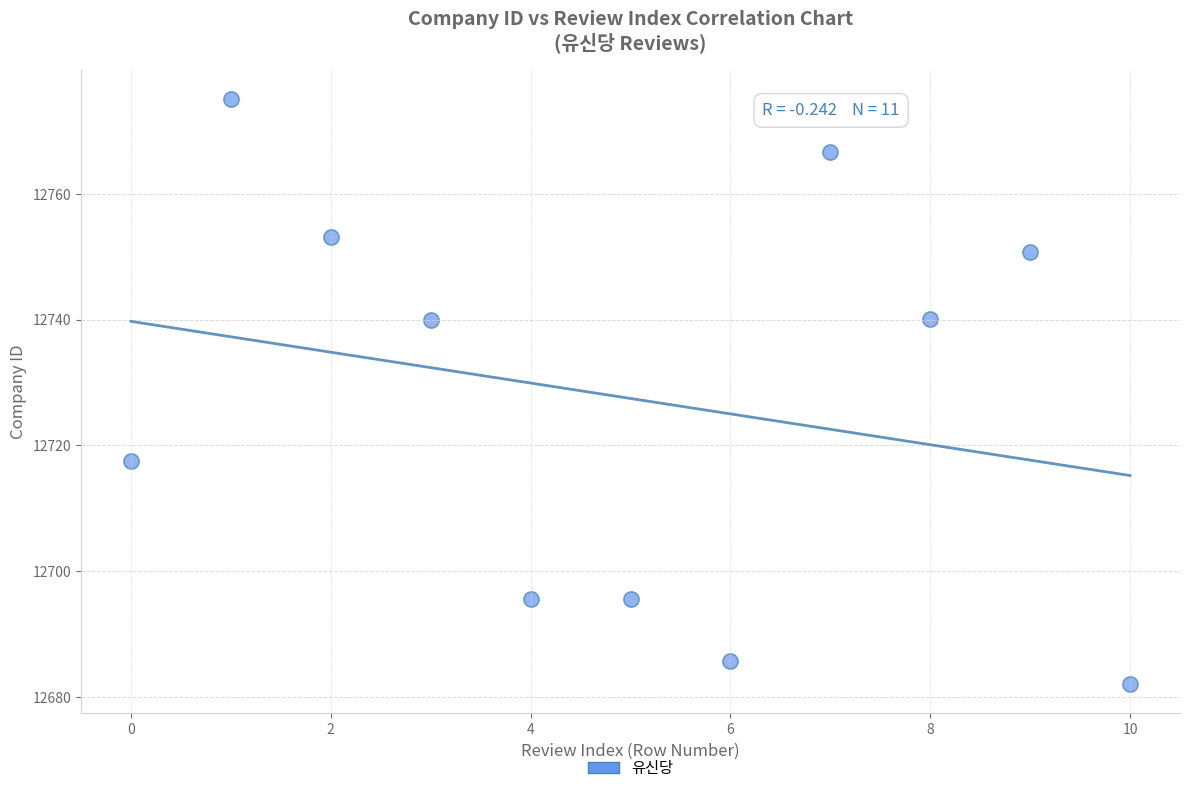

What Y value in the scatter plot is closest to 12728?

12717.5